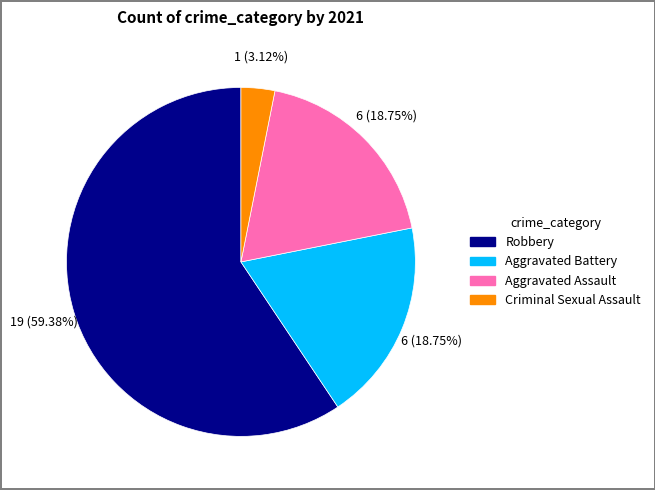

Is there a majority slice in this chart?

Yes